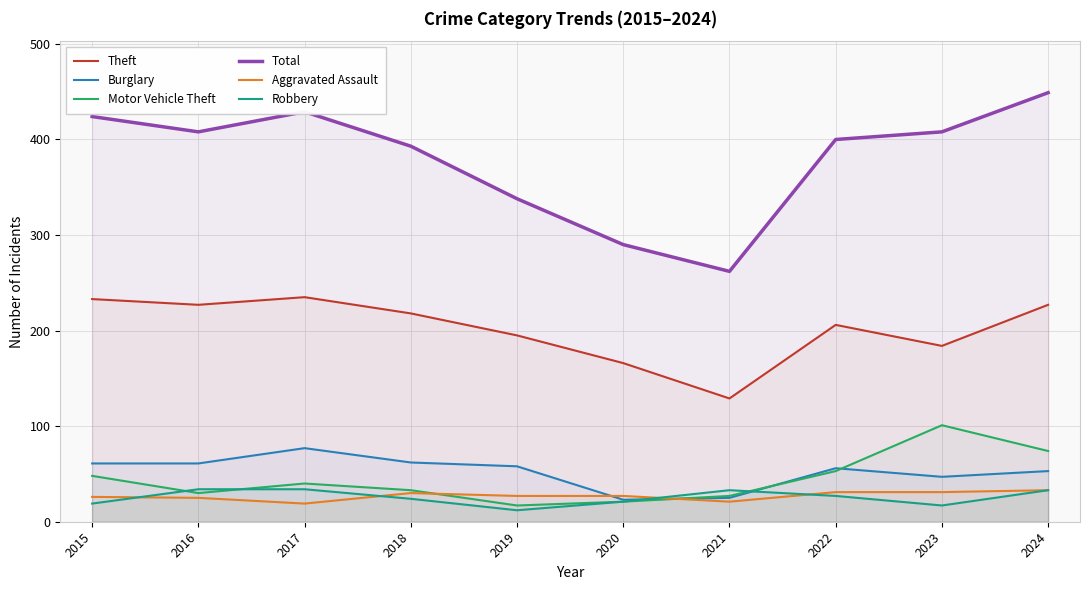

True or false: Total has a value of 183 at 2018.

False